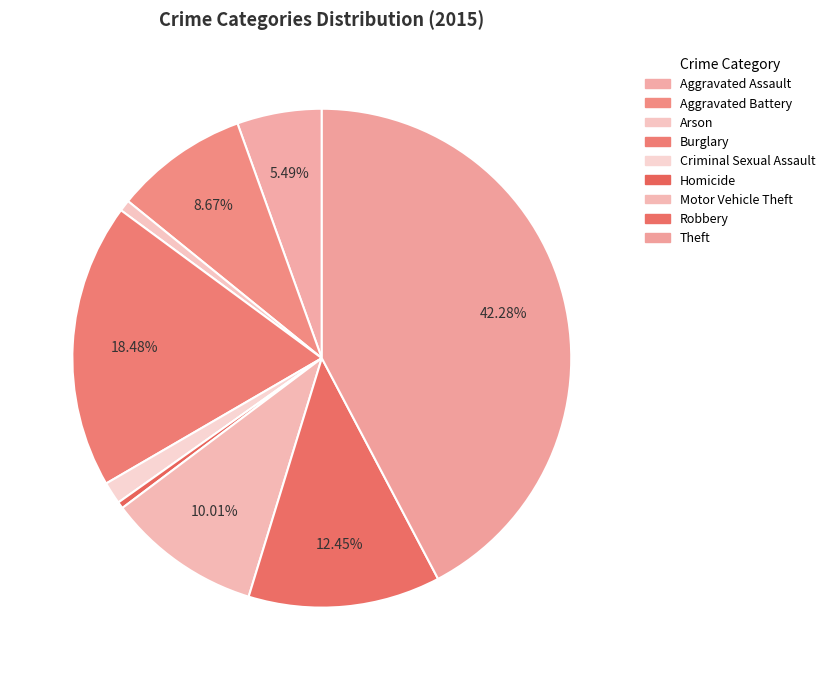

How many slices are in this pie chart?

9